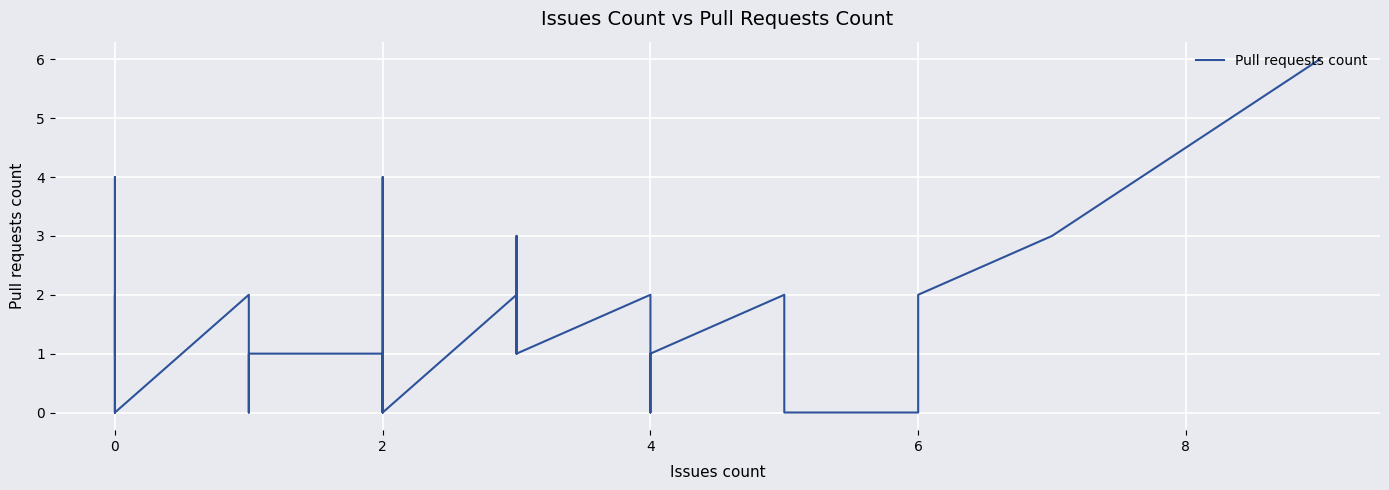

True or false: the data shows 1 at 2.

False